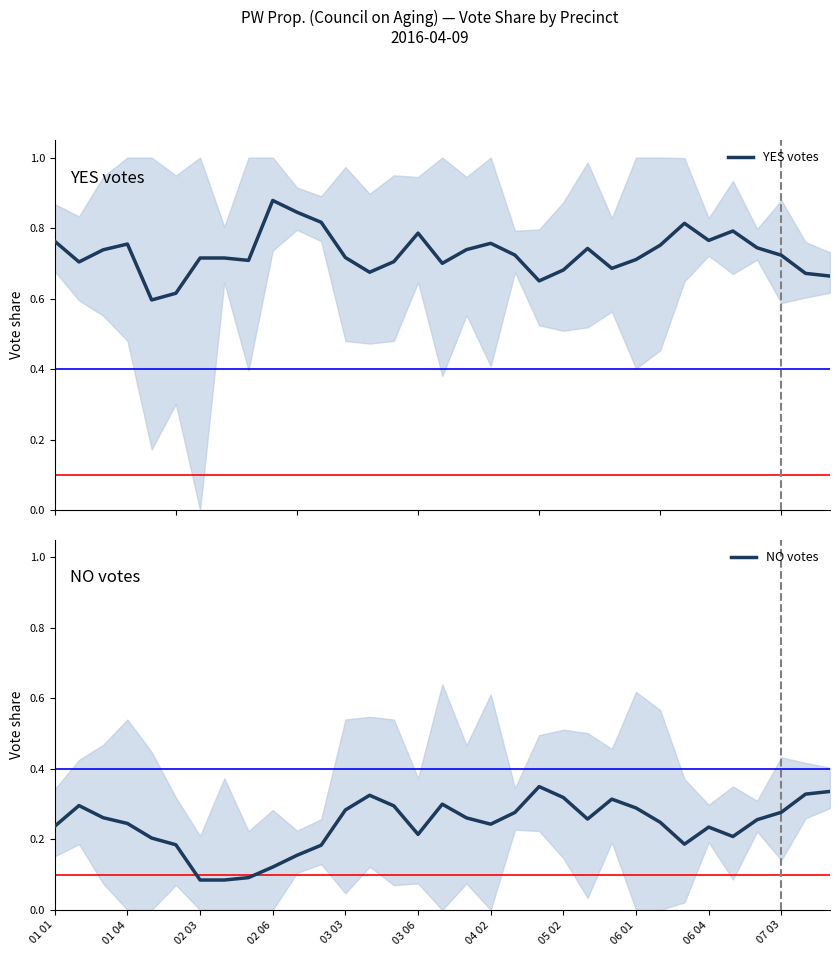

Does the chart have visible grid lines?

No